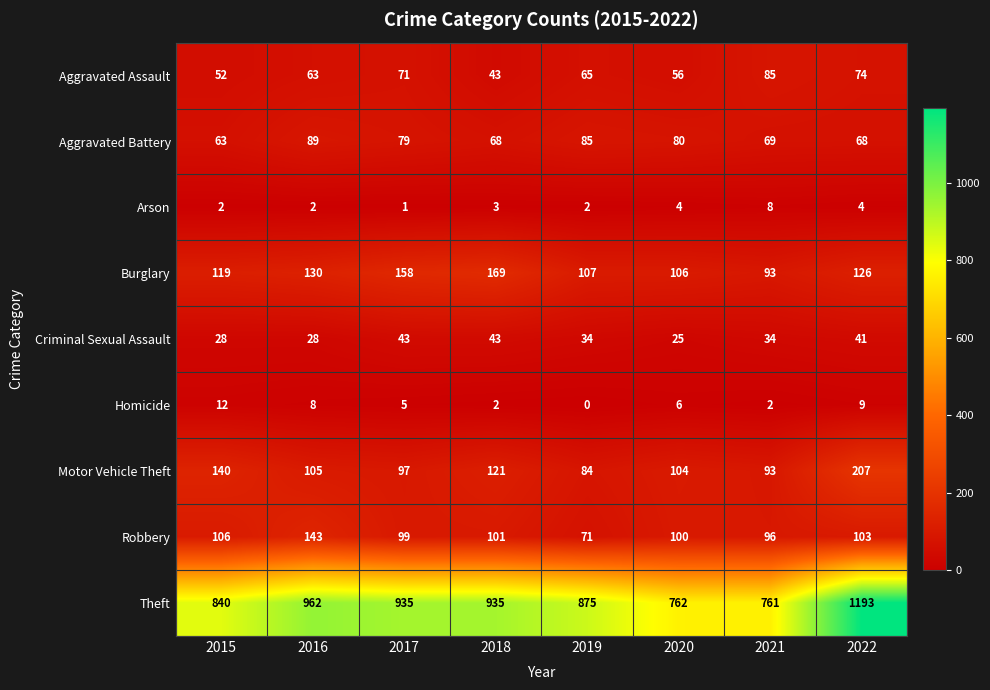

Is it true that Aggravated Battery equals 68 at 2018?

True